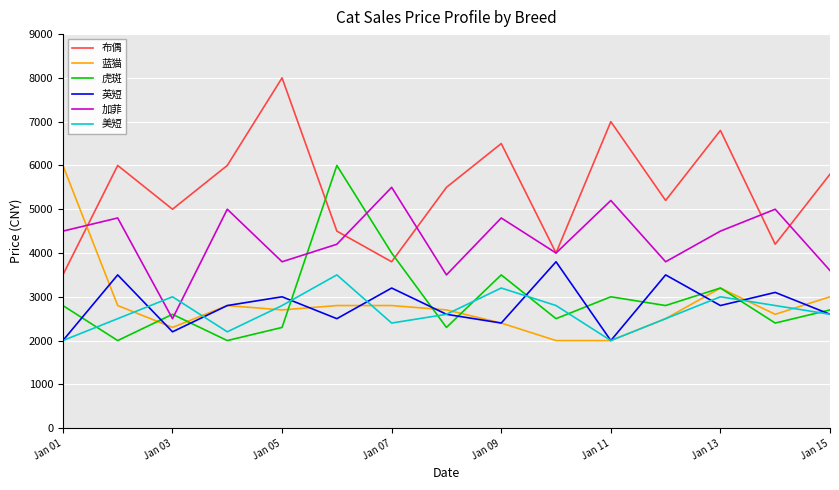

How many series are shown in this chart?

6